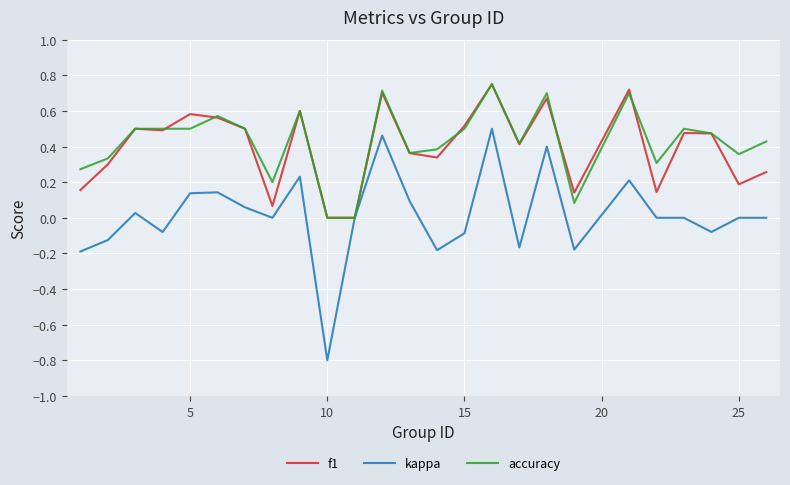

Which series has the largest range (max minus min)?

kappa